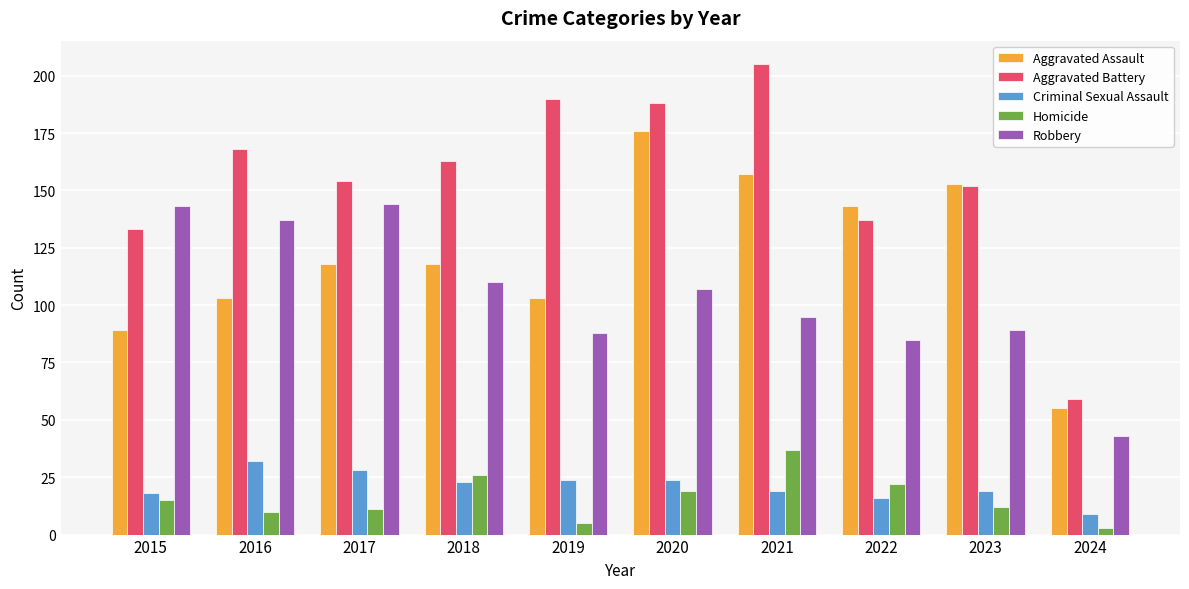

Reading left to right, what are all the values shown in this chart?

Aggravated Assault: 89	103	118	118	103	176	157	143	153	55
Aggravated Battery: 133	168	154	163	190	188	205	137	152	59
Criminal Sexual Assault: 18	32	28	23	24	24	19	16	19	9
Homicide: 15	10	11	26	5	19	37	22	12	3
Robbery: 143	137	144	110	88	107	95	85	89	43